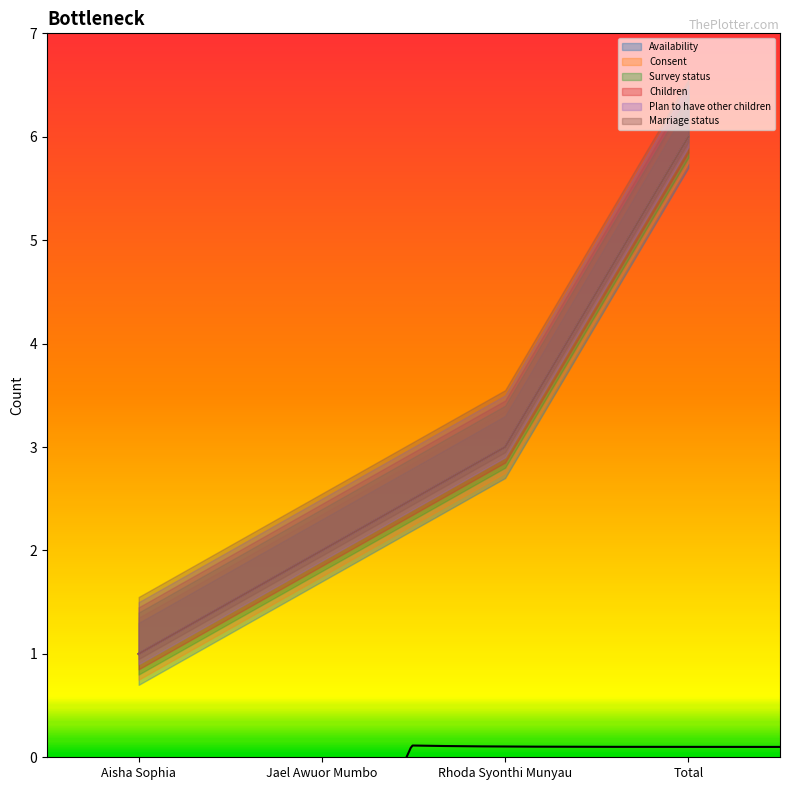

Count the Survey status values in the range 2 to 6.

3